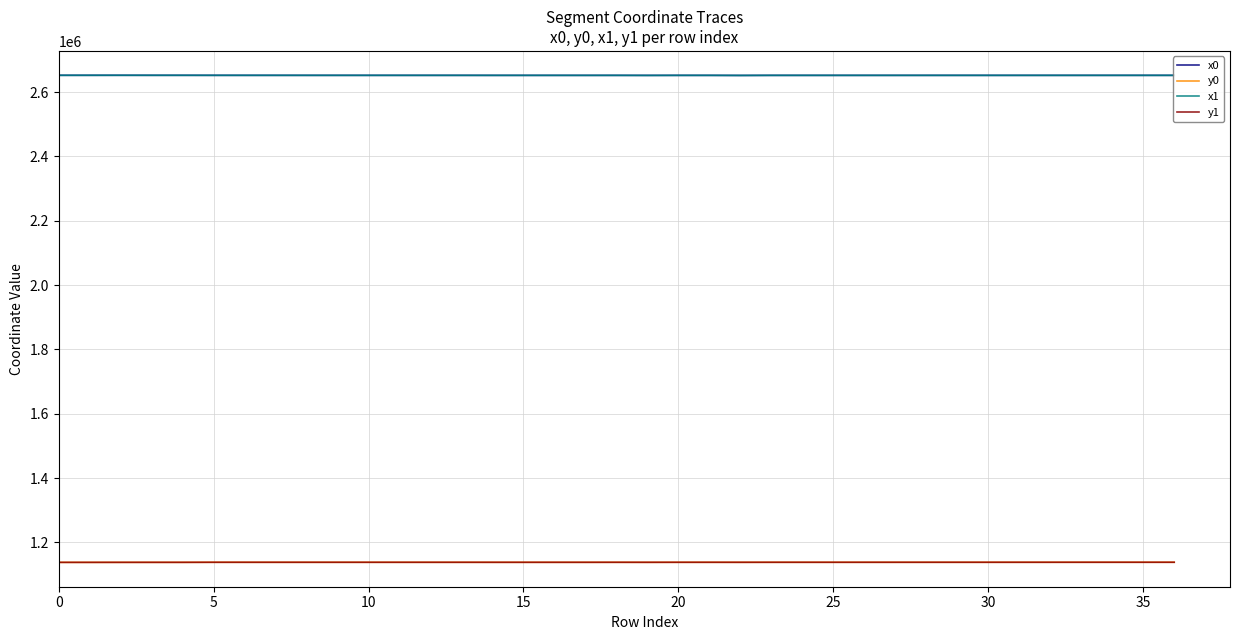

True or false: x0 and y1 cross at least once.

False